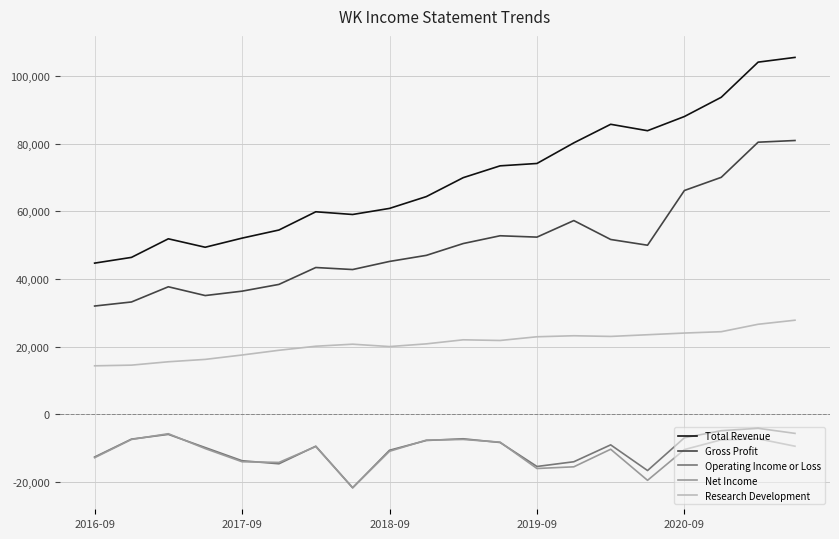

In Research Development, how many points are lower than both neighbors (excluding endpoints)?

3